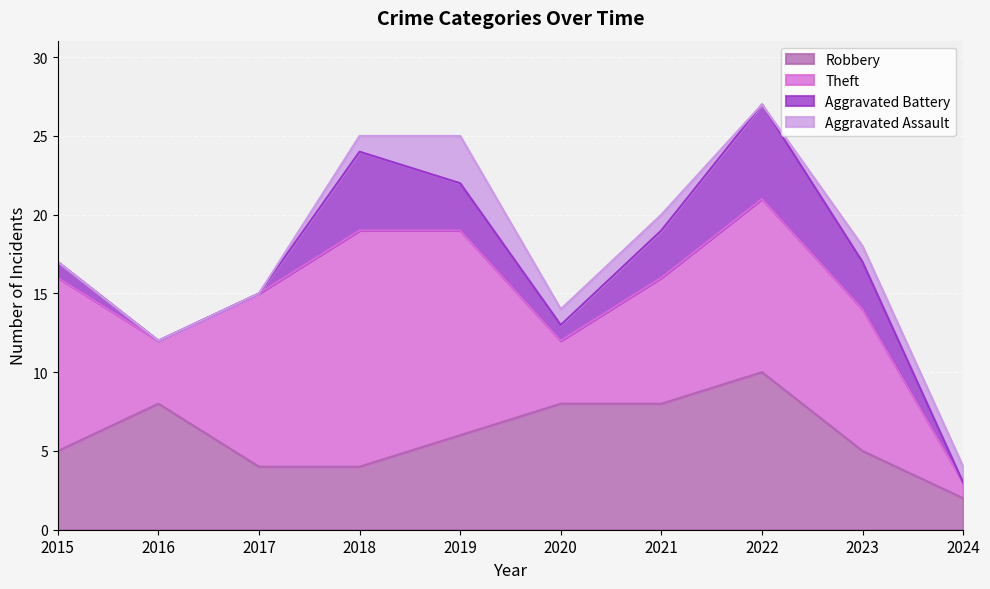

Reading left to right, extract all data points from this chart.

Robbery: 5	8	4	4	6	8	8	10	5	2
Theft: 11	4	11	15	13	4	8	11	9	1
Aggravated Battery: 1	0	0	5	3	1	3	6	3	0
Aggravated Assault: 0	0	0	1	3	1	1	0	1	1